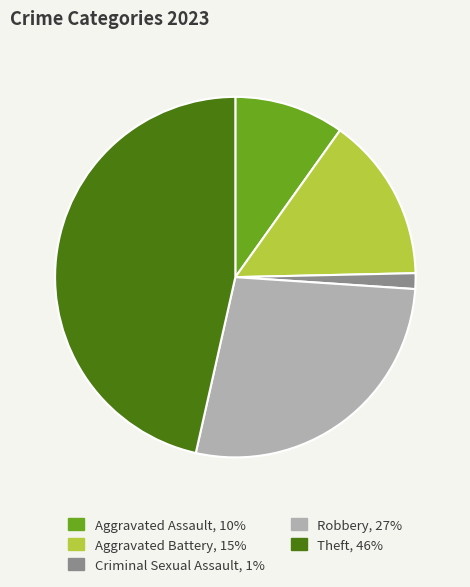

Approximately how many times larger is the value at Aggravated Battery compared to Criminal Sexual Assault?

10.5